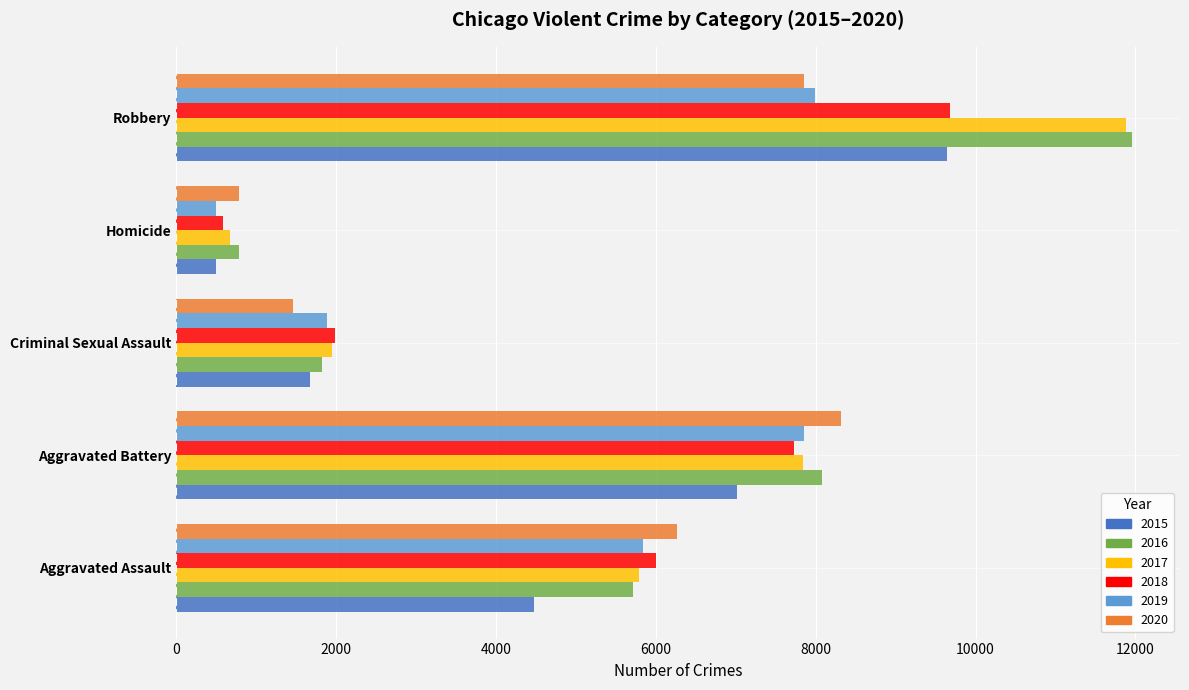

What is the difference between the maximum and minimum values in the 2019 series?

7496